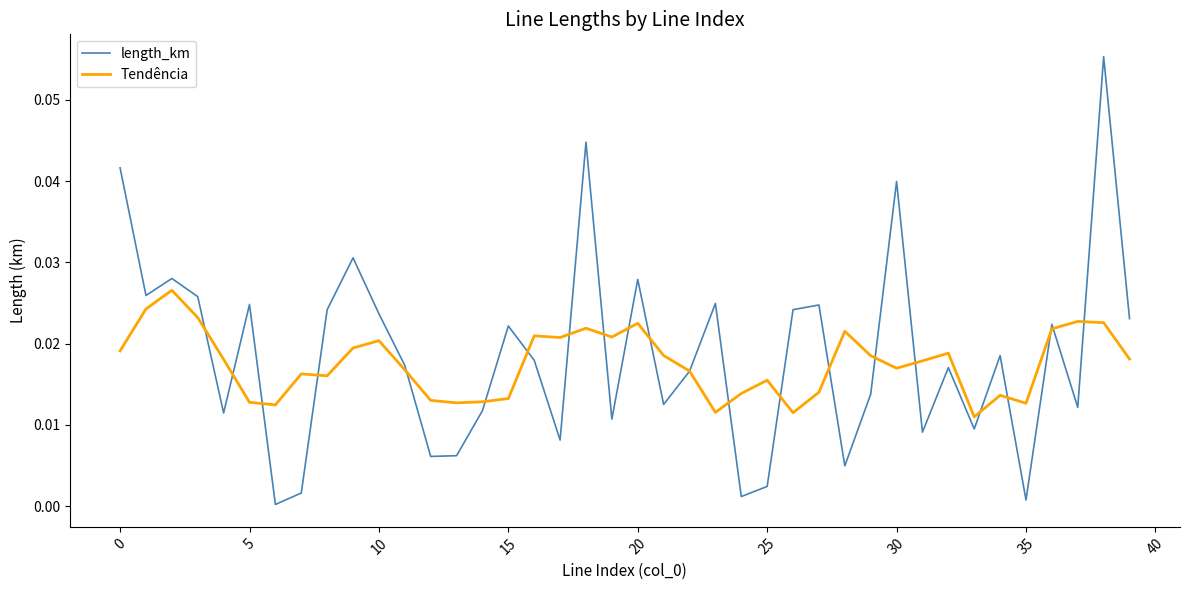

Rank the series by their maximum value, from highest to lowest.

length_km, Tendência